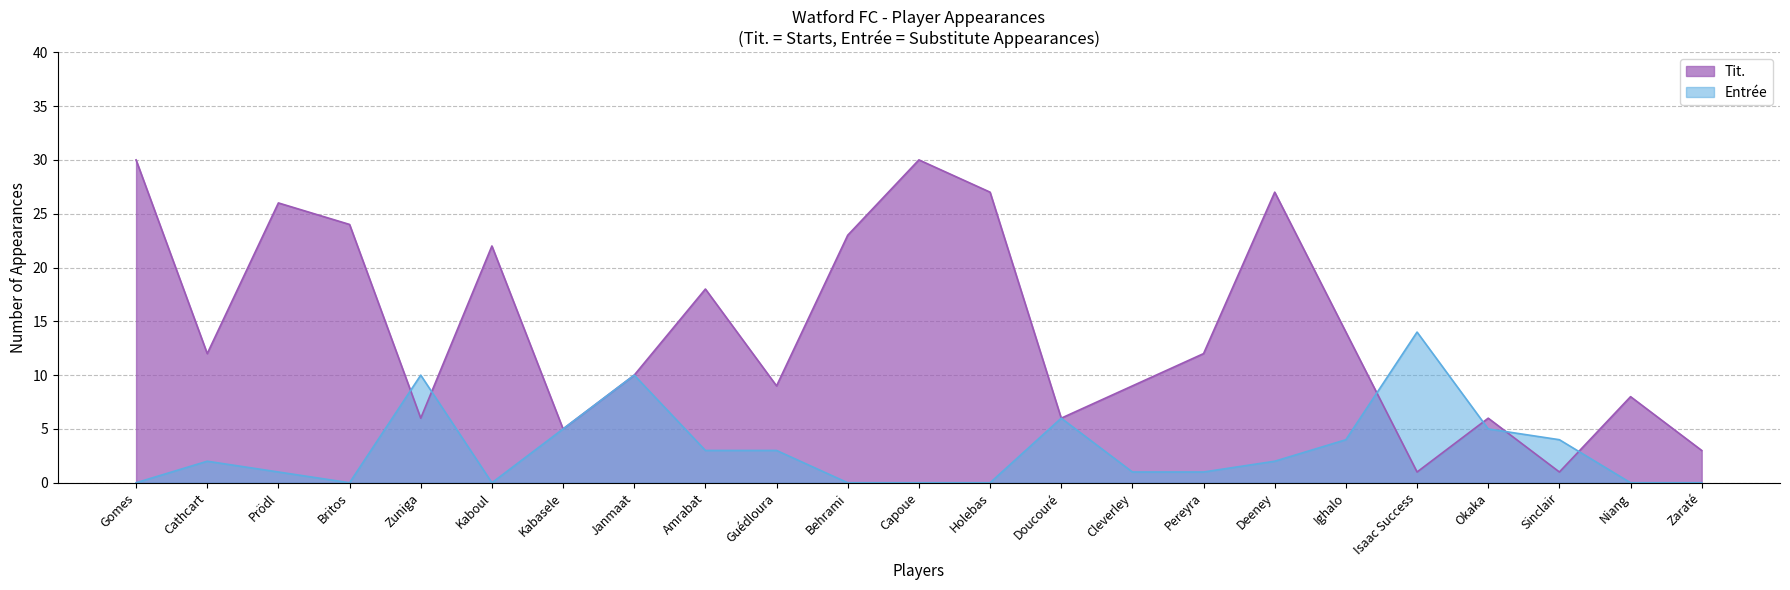

At which category is the sum across all series the highest?

Gomes